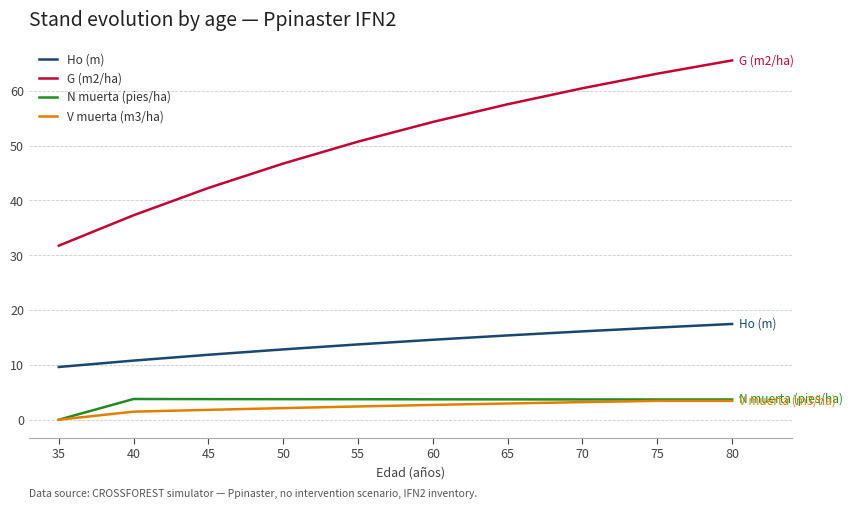

True or false: G (m2/ha) has more than 2 points higher than both neighbors.

False